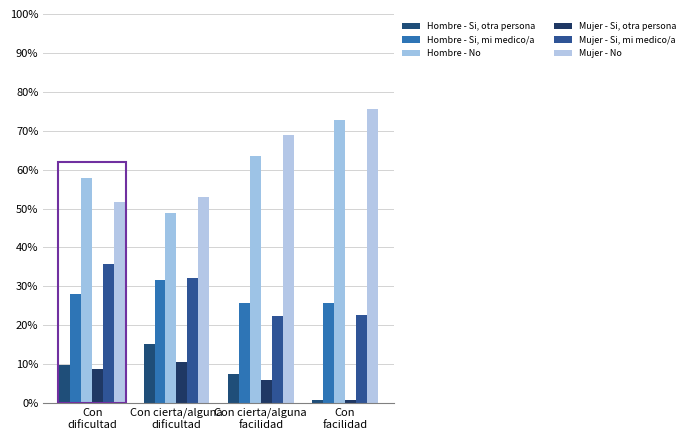

At Con cierta/alguna
facilidad, list the series in order from smallest to largest.

Mujer - Si, otra persona, Hombre - Si, otra persona, Mujer - Si, mi medico/a, Hombre - Si, mi medico/a, Hombre - No, Mujer - No